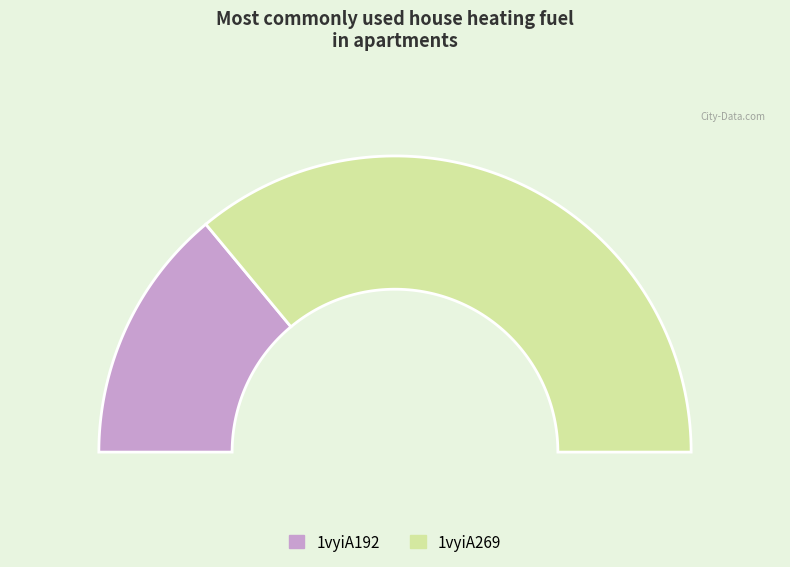

Rank the categories by value from lowest to highest.

1vyiA192, 1vyiA269